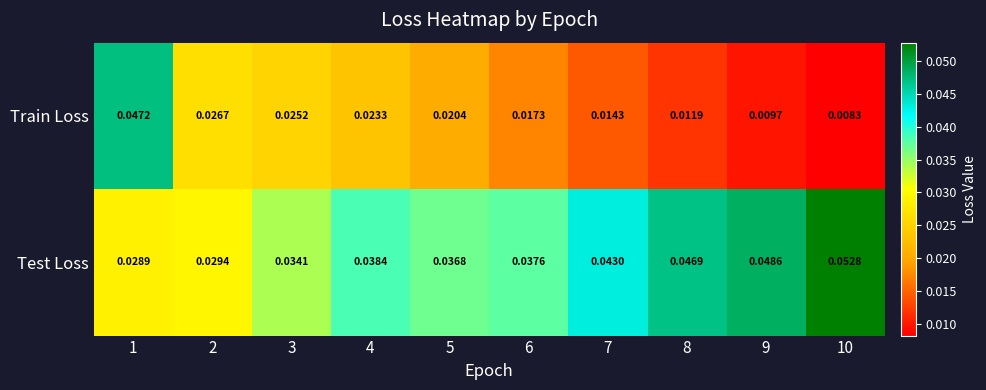

Which series has the largest total across all categories?

Test Loss